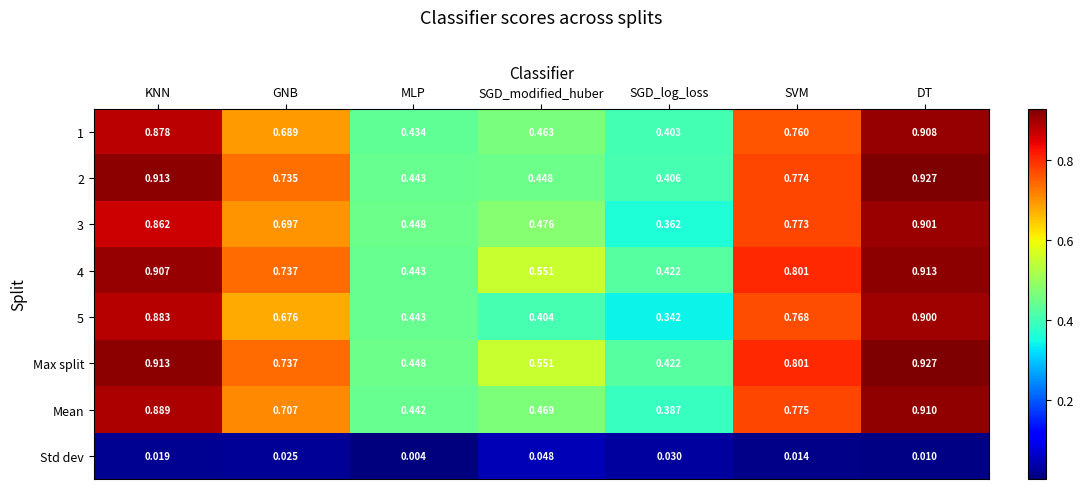

At which category does the chart reach its minimum across all series?

MLP